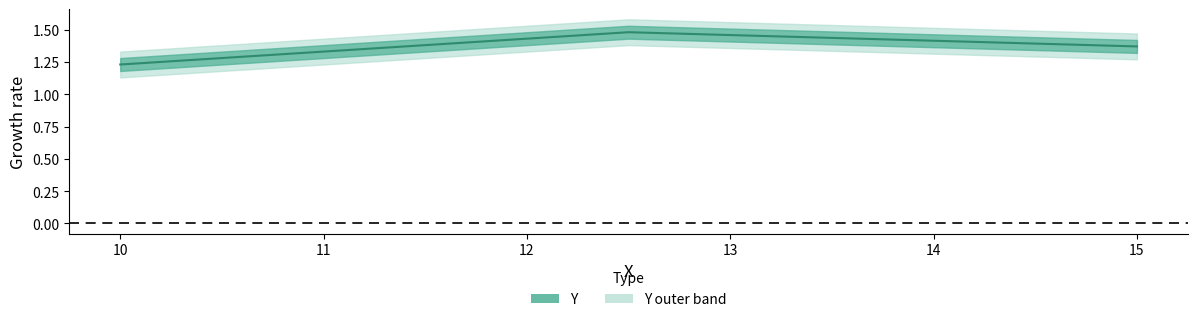

What is the sum of all values?

4.1